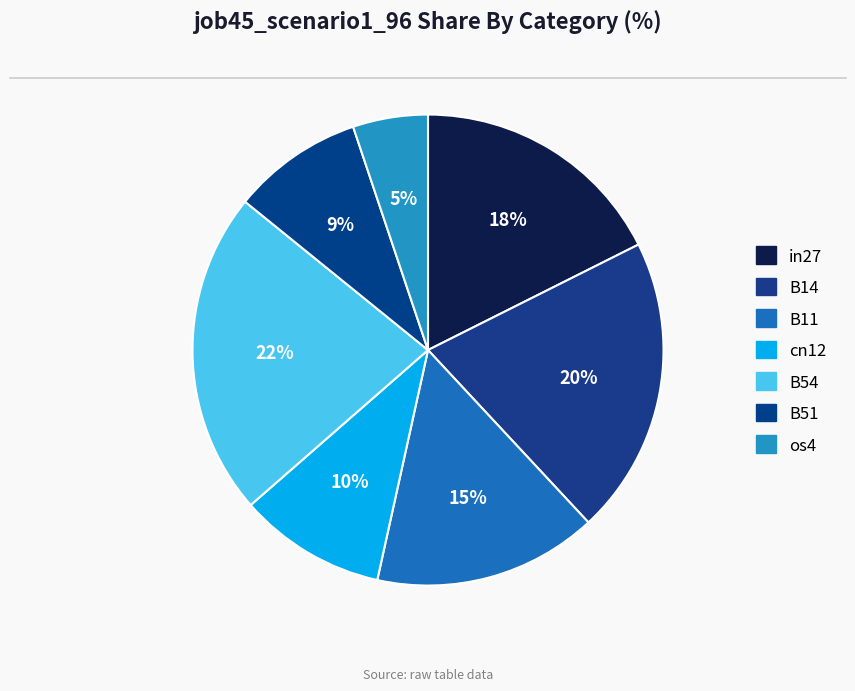

True or false: B14 accounts for 35% of the total.

False